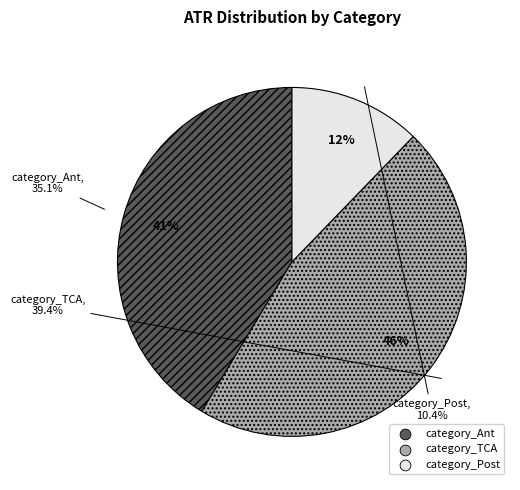

To the nearest percent, what percentage of the pie is category_TCA?

46%